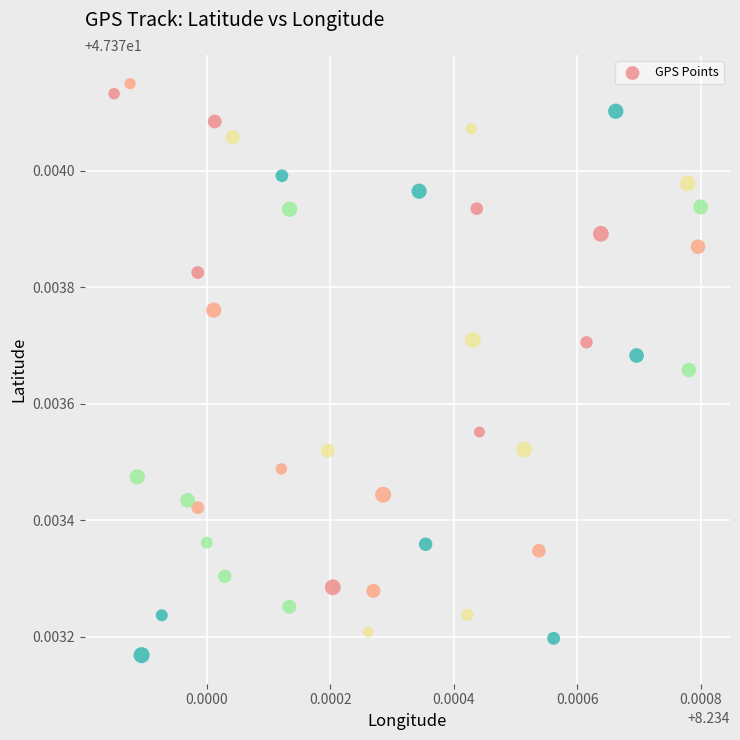

Count the number of points in this scatter plot.

40